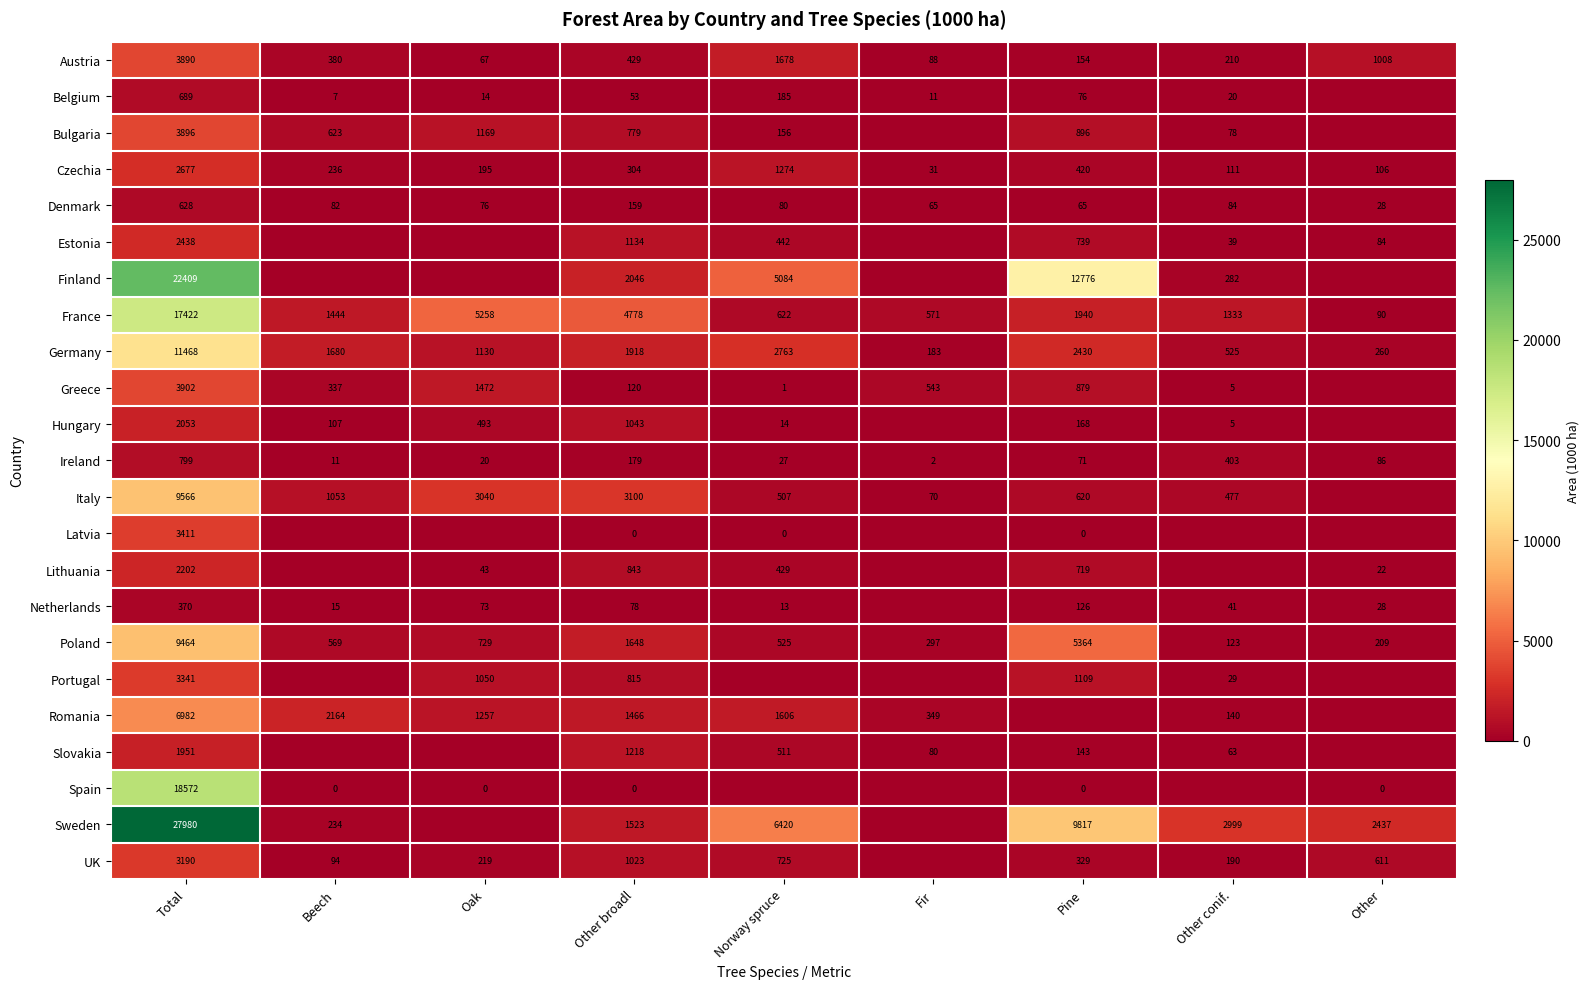

True or false: Ireland has a value of 20 at Oak.

True